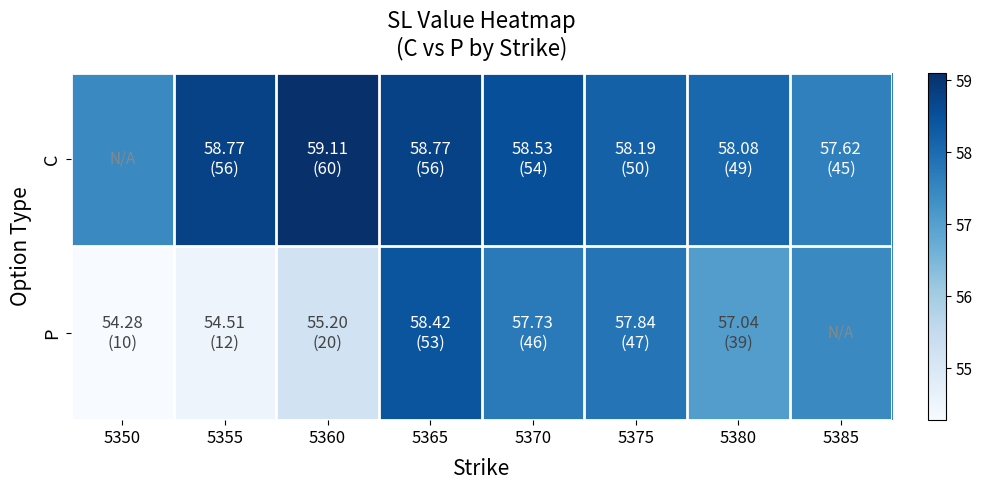

Rank the series at 5350 from highest to lowest value.

C, P